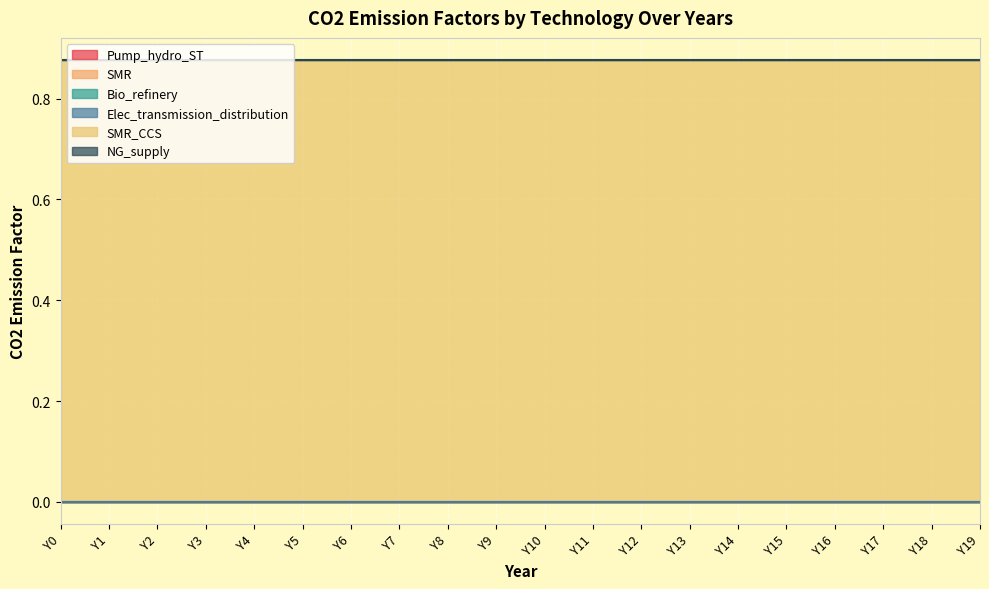

Reading left to right, what are all the values shown in this chart?

Pump_hydro_ST: 0.0	0.0	0.0	0.0	0.0	0.0	0.0	0.0	0.0	0.0	0.0	0.0	0.0	0.0	0.0	0.0	0.0	0.0	0.0	0.0
SMR: 0.0	0.0	0.0	0.0	0.0	0.0	0.0	0.0	0.0	0.0	0.0	0.0	0.0	0.0	0.0	0.0	0.0	0.0	0.0	0.0
Bio_refinery: 0.0	0.0	0.0	0.0	0.0	0.0	0.0	0.0	0.0	0.0	0.0	0.0	0.0	0.0	0.0	0.0	0.0	0.0	0.0	0.0
Elec_transmission_distribution: 0.0	0.0	0.0	0.0	0.0	0.0	0.0	0.0	0.0	0.0	0.0	0.0	0.0	0.0	0.0	0.0	0.0	0.0	0.0	0.0
SMR_CCS: 0.9	0.9	0.9	0.9	0.9	0.9	0.9	0.9	0.9	0.9	0.9	0.9	0.9	0.9	0.9	0.9	0.9	0.9	0.9	0.9
NG_supply: 0.0	0.0	0.0	0.0	0.0	0.0	0.0	0.0	0.0	0.0	0.0	0.0	0.0	0.0	0.0	0.0	0.0	0.0	0.0	0.0